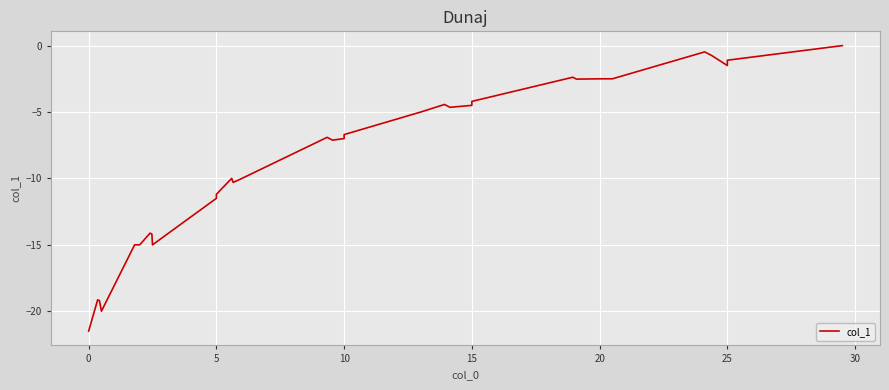

What is the label of the 35th point from the right?

5